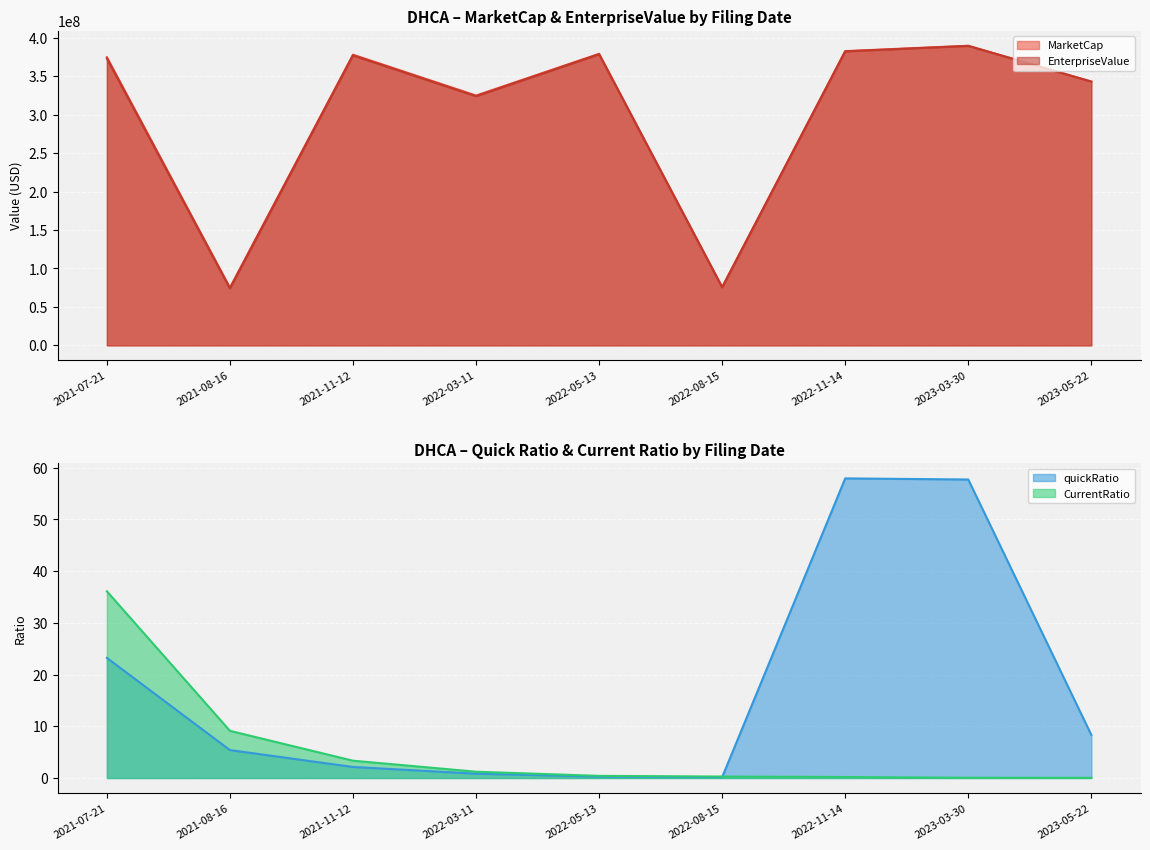

How many lines are shown in the chart?

4